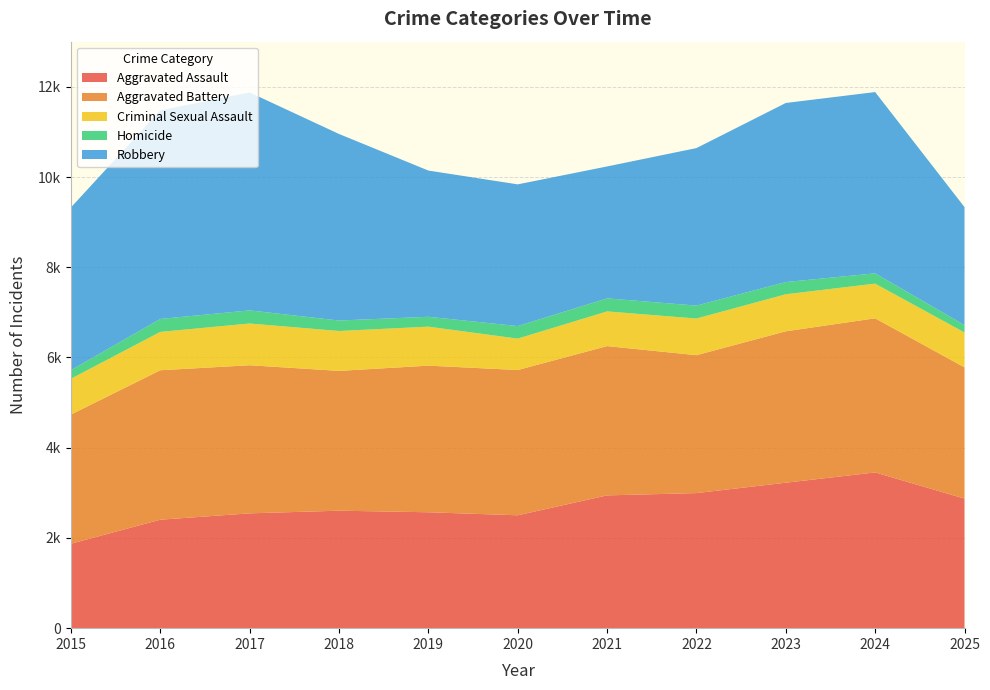

Reading right to left, transcribe all the data shown in this chart.

Aggravated Assault: 2025=2872	2024=3452	2023=3224	2022=2994	2021=2943	2020=2502	2019=2569	2018=2604	2017=2545	2016=2404	2015=1872
Aggravated Battery: 2025=2909	2024=3416	2023=3356	2022=3057	2021=3309	2020=3220	2019=3250	2018=3099	2017=3283	2016=3313	2015=2863
Criminal Sexual Assault: 2025=773	2024=769	2023=821	2022=812	2021=769	2020=696	2019=864	2018=884	2017=925	2016=850	2015=794
Homicide: 2025=165	2024=228	2023=271	2022=287	2021=289	2020=278	2019=219	2018=232	2017=291	2016=287	2015=190
Robbery: 2025=2614	2024=4018	2023=3969	2022=3491	2021=2924	2020=3141	2019=3241	2018=4135	2017=4831	2016=4624	2015=3607